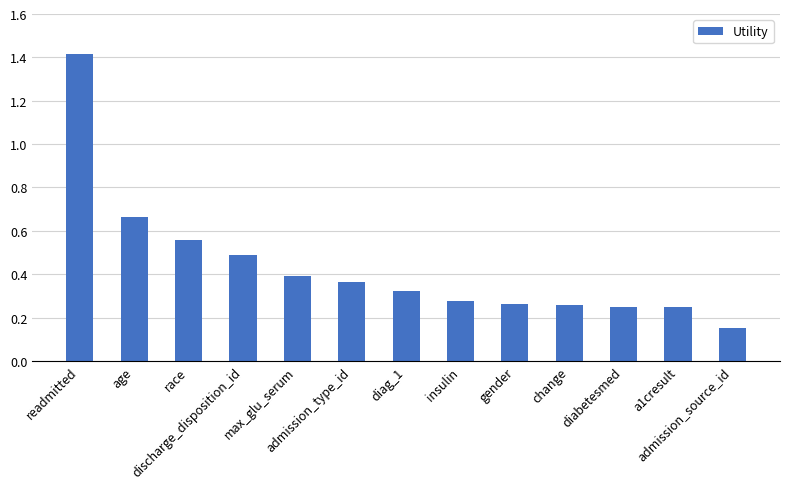

What is the sum of all values?

5.6